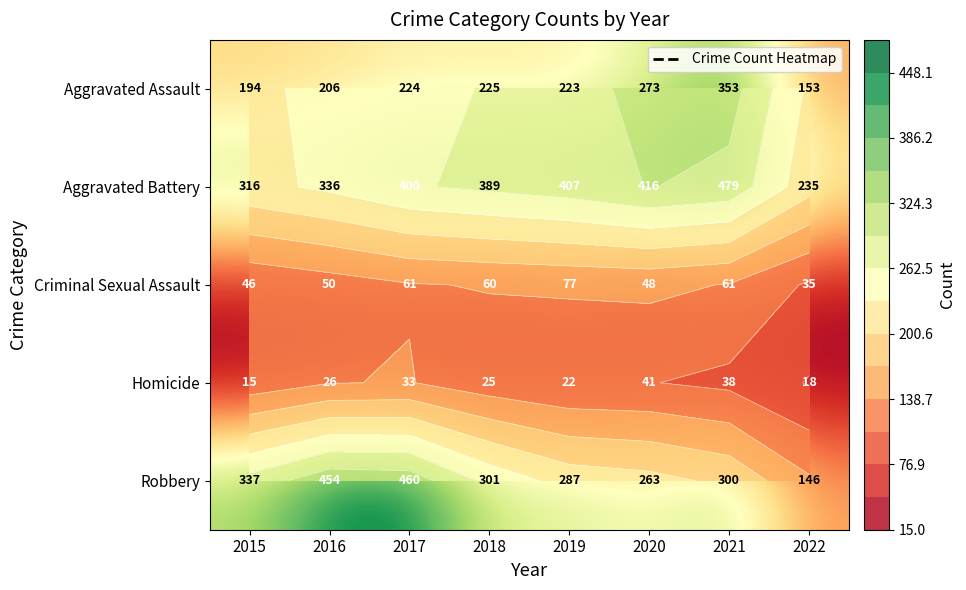

How many values in the Aggravated Battery series are below 400?

4